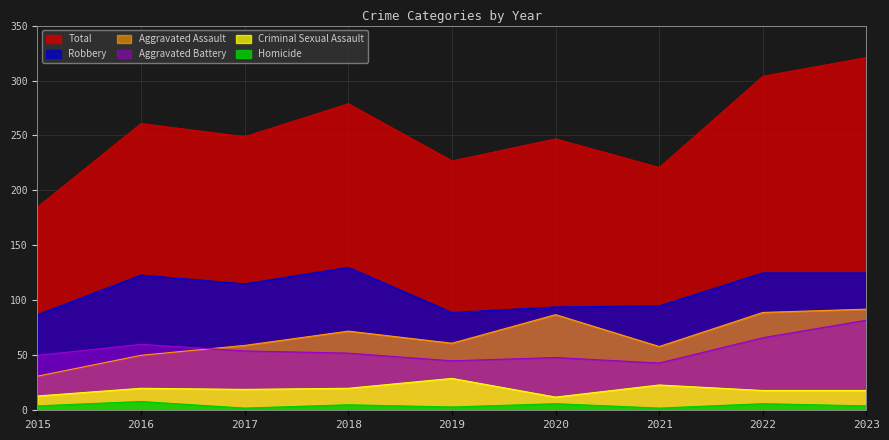

True or false: Criminal Sexual Assault and Homicide cross at least once.

False